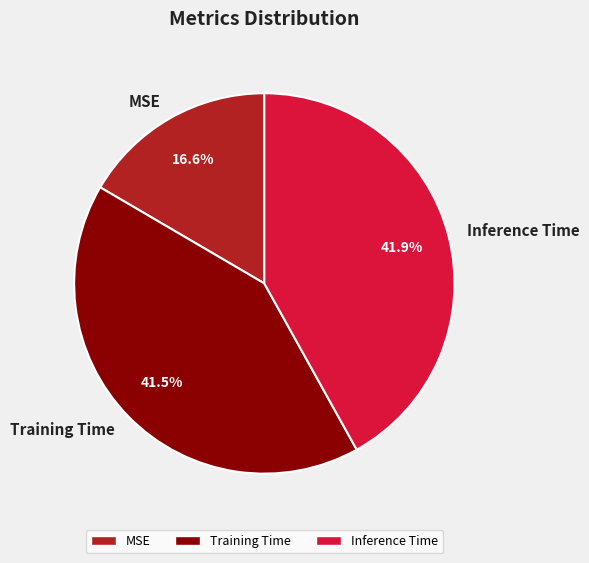

What is the smallest slice in the pie chart?

MSE